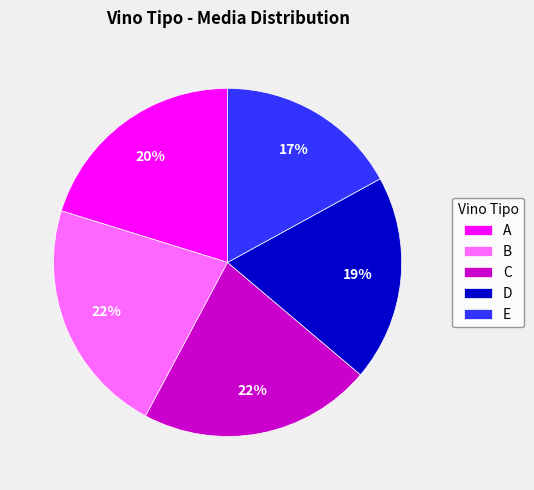

Is D the majority of the pie?

No